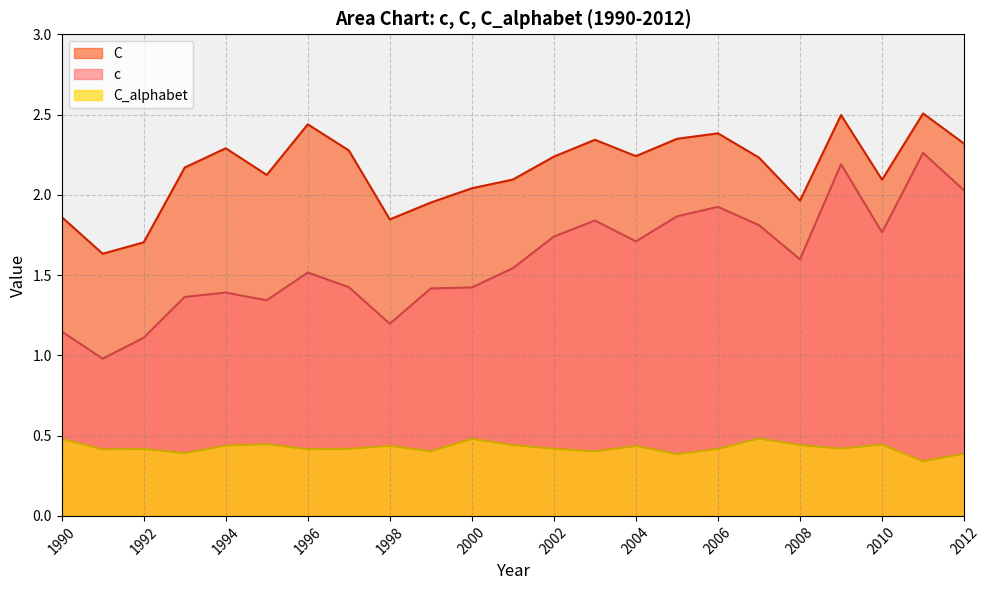

Rank the series by their average value, from highest to lowest.

C, c, C_alphabet